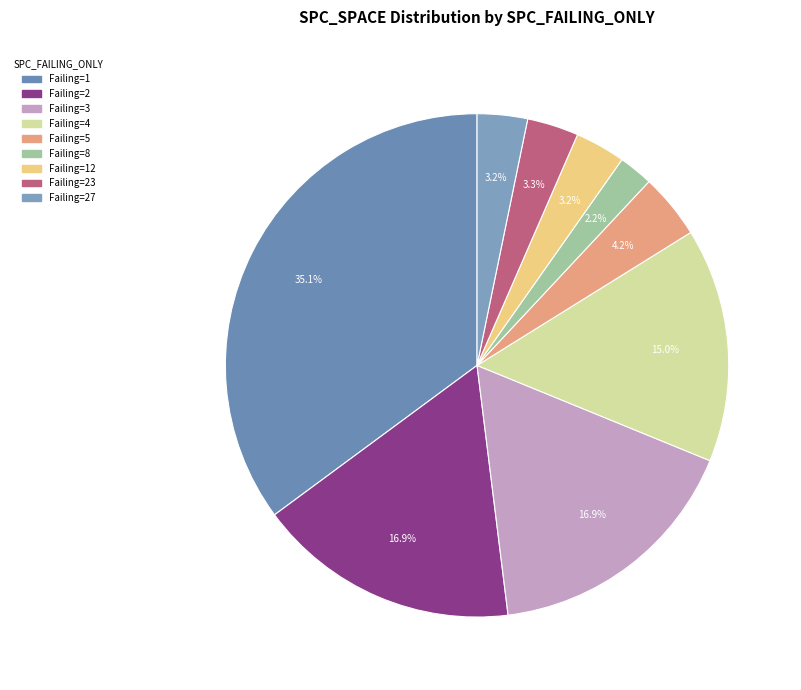

To the nearest percent, what is the average slice percentage?

11%